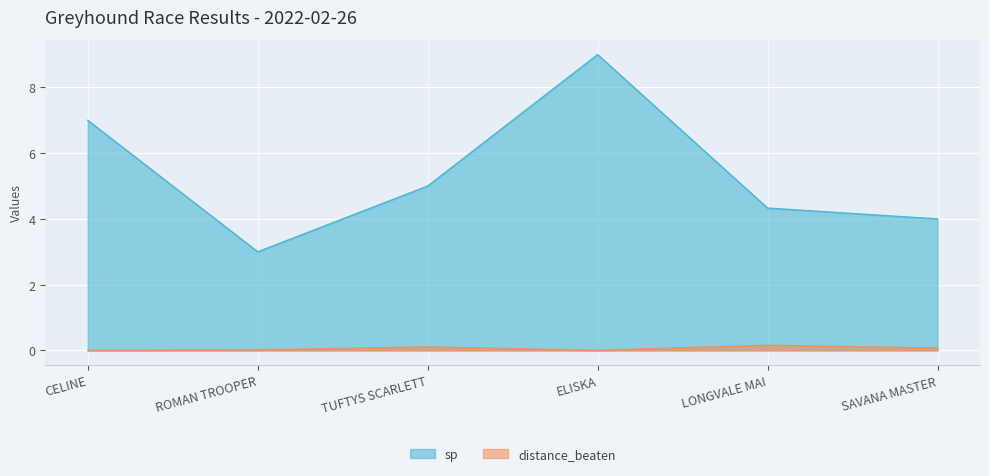

List the series in order of their peak value, highest first.

sp, distance_beaten